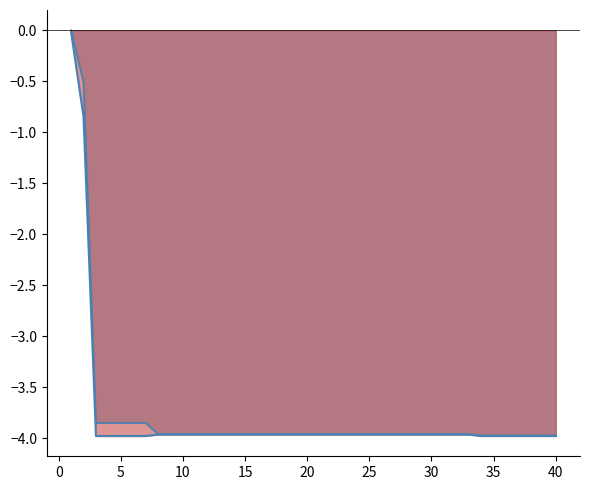

At how many categories does at least one series exceed -2?

2